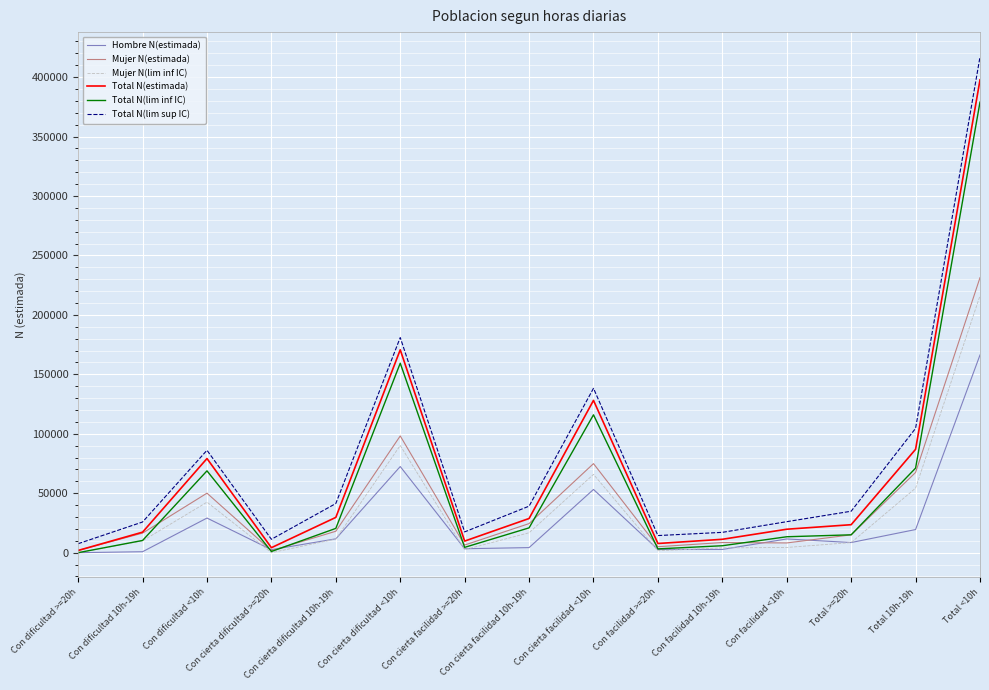

Which series has the largest range (max minus min)?

Total N(lim sup IC)